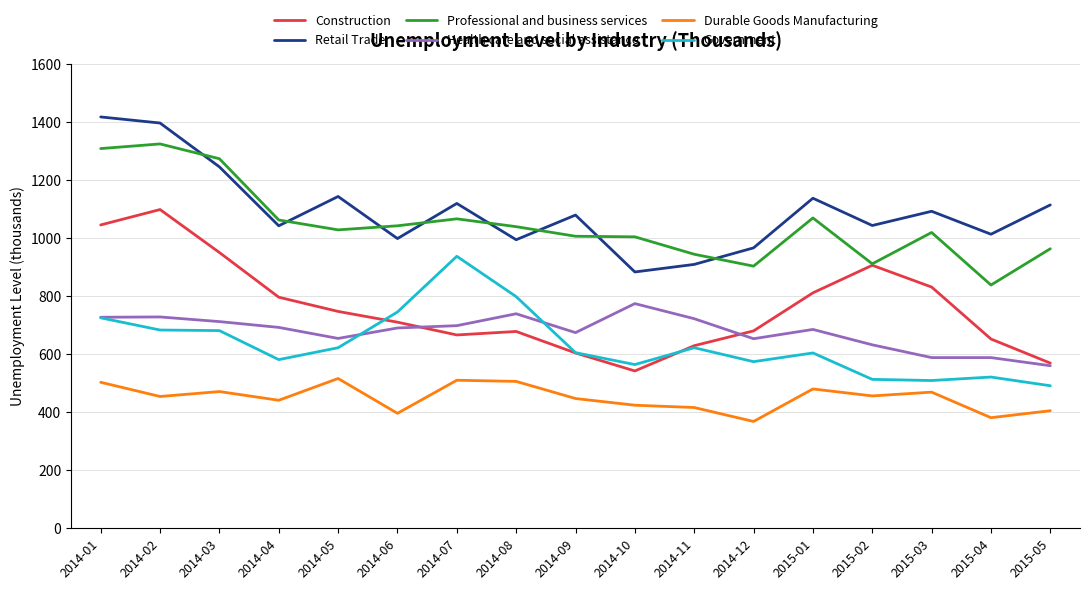

What is the spread (max minus min) of values at 2014-11?

528